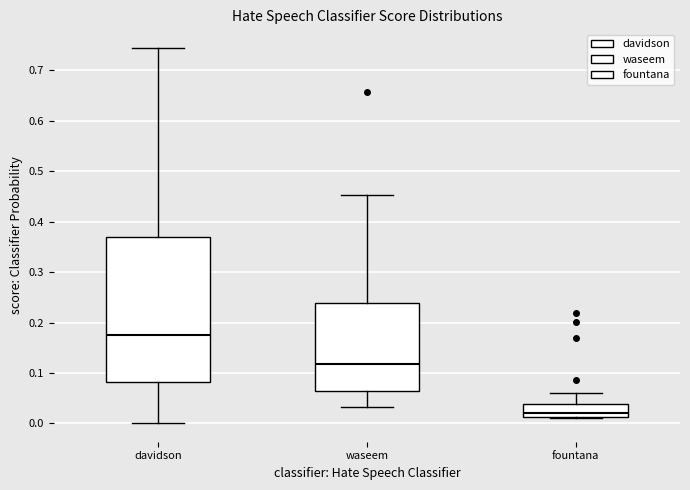

Which box's median line is the highest?

davidson